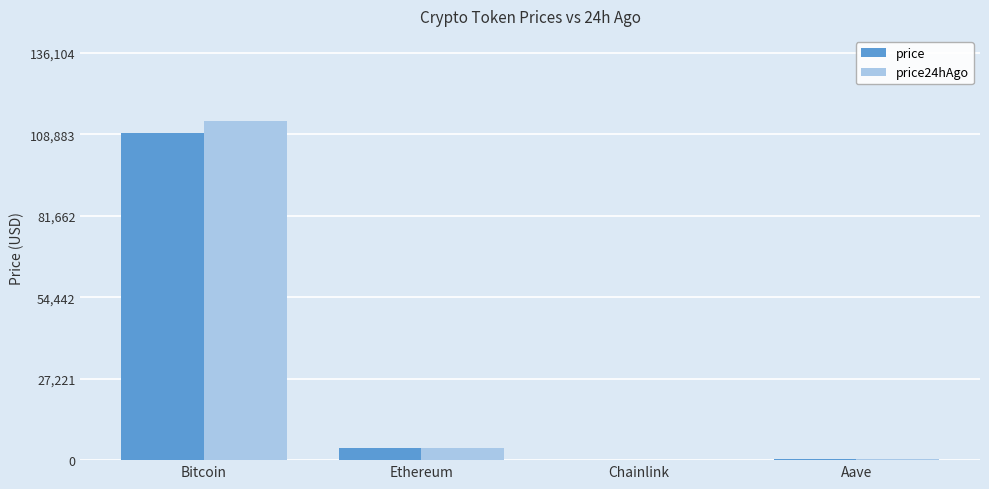

True or false: price24hAgo has a value of 113420.0 at Bitcoin.

True